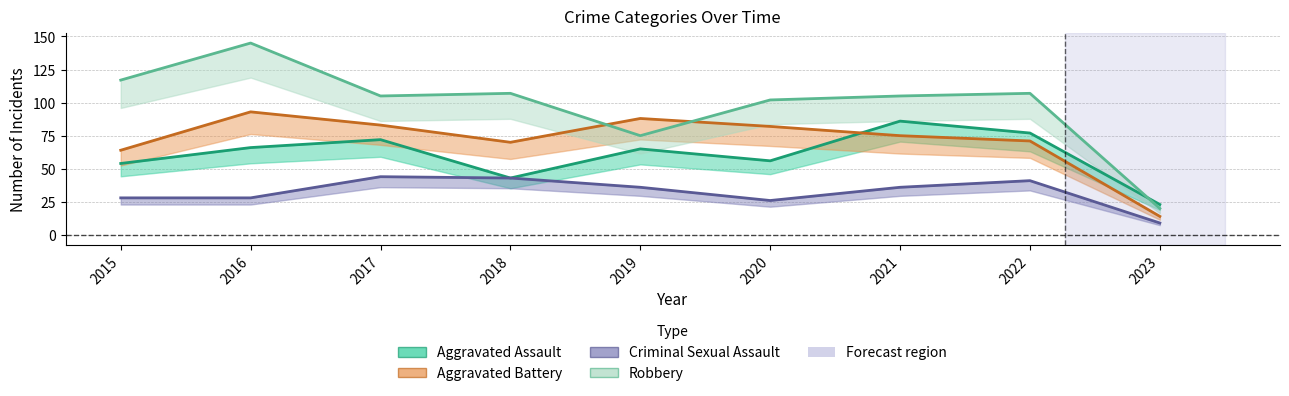

What is the average value of the Aggravated Battery series?

71